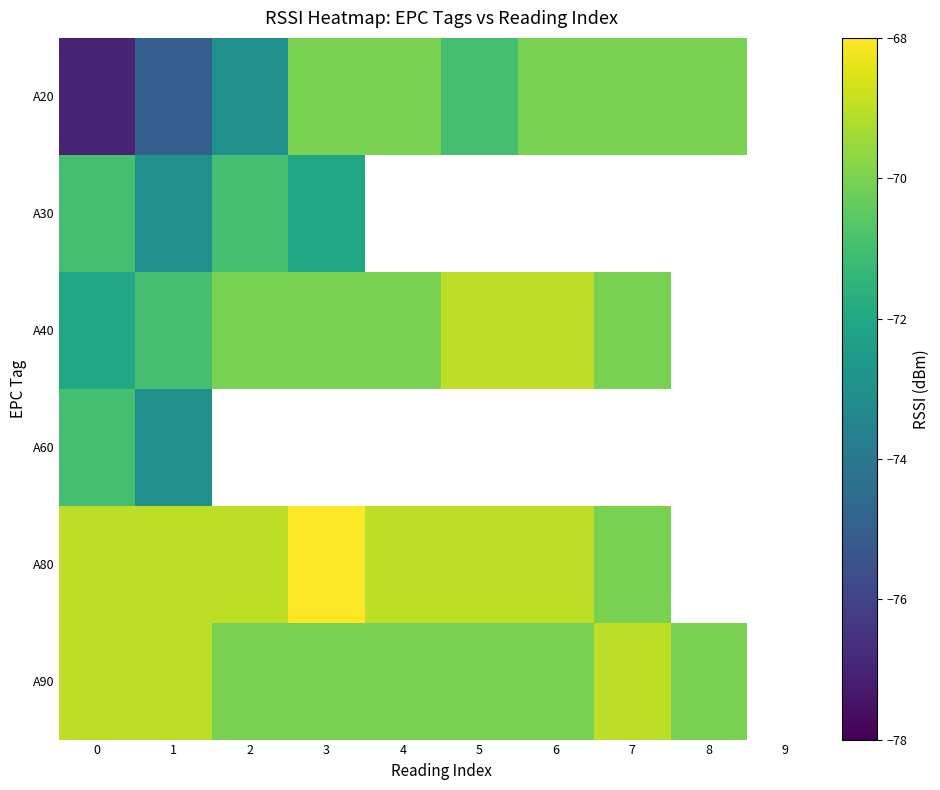

List the series in order of their peak value, highest first.

A80, A40, A90, A20, A30, A60